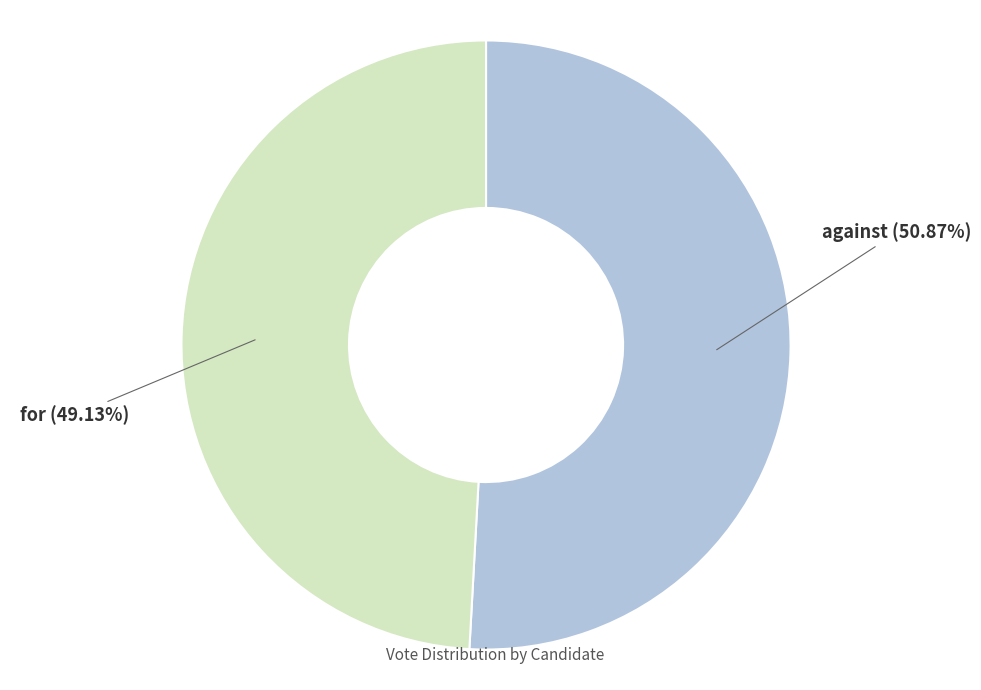

Which category has the biggest portion of the pie?

against